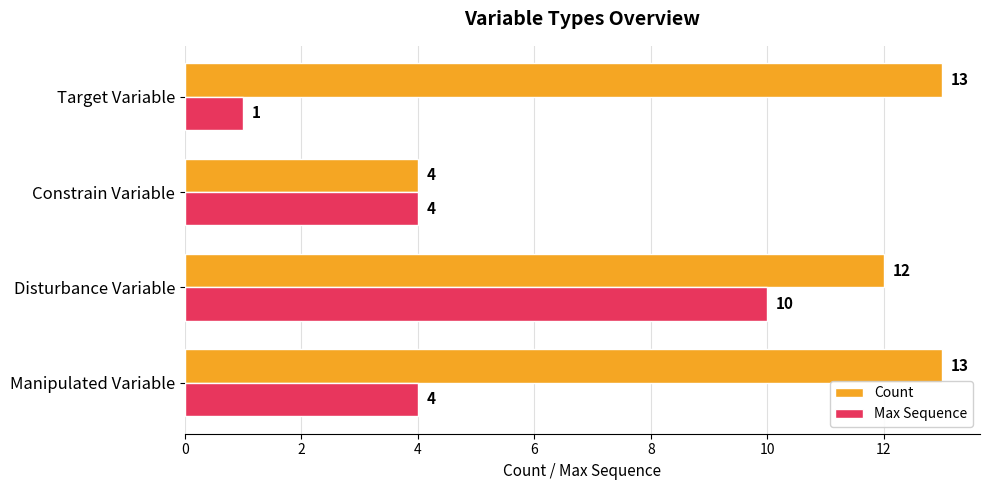

What is the average value of the Max Sequence series?

5